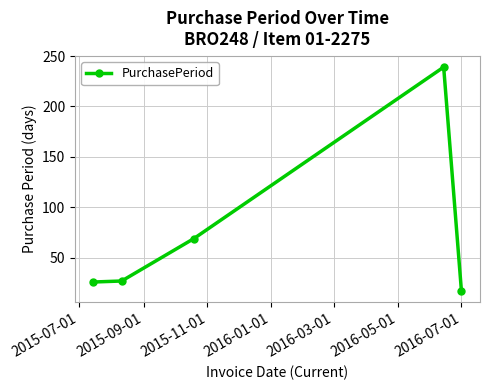

How many categories are shown in the chart?

5